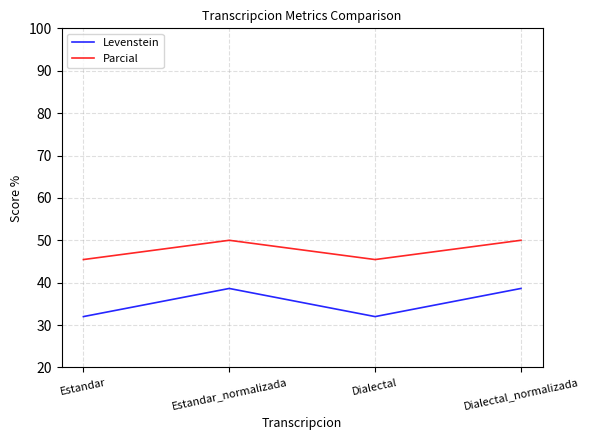

What is the sum of the Parcial values at Estandar and Dialectal?

90.9